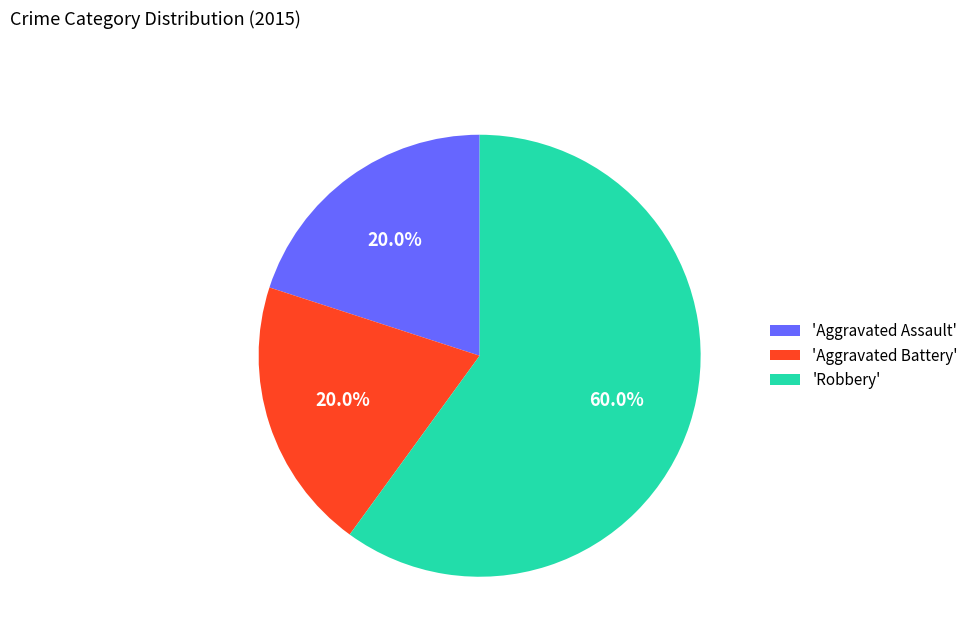

What is the ratio of the value at 'Aggravated Assault' to the value at 'Aggravated Battery'?

1.0